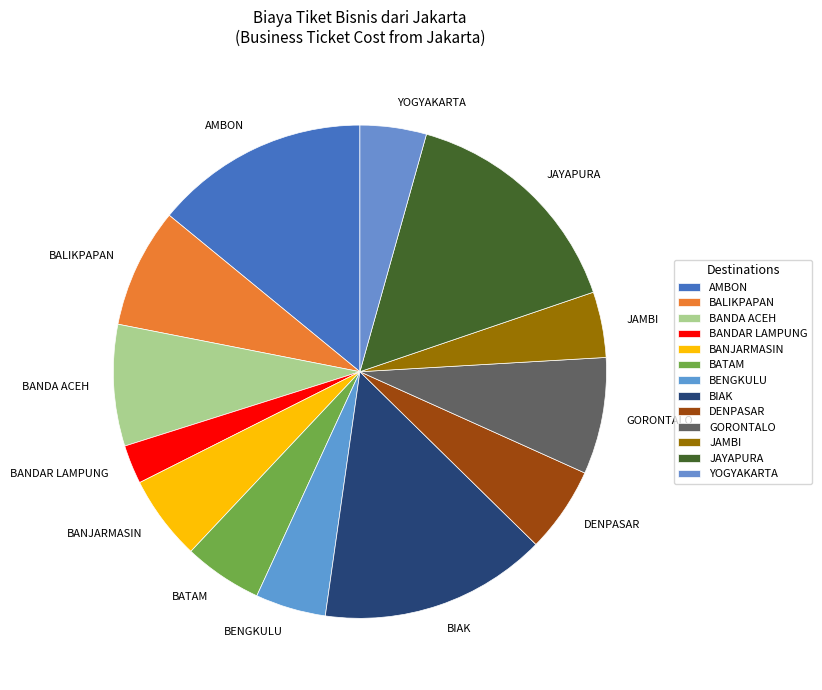

Is there a majority slice in this chart?

No